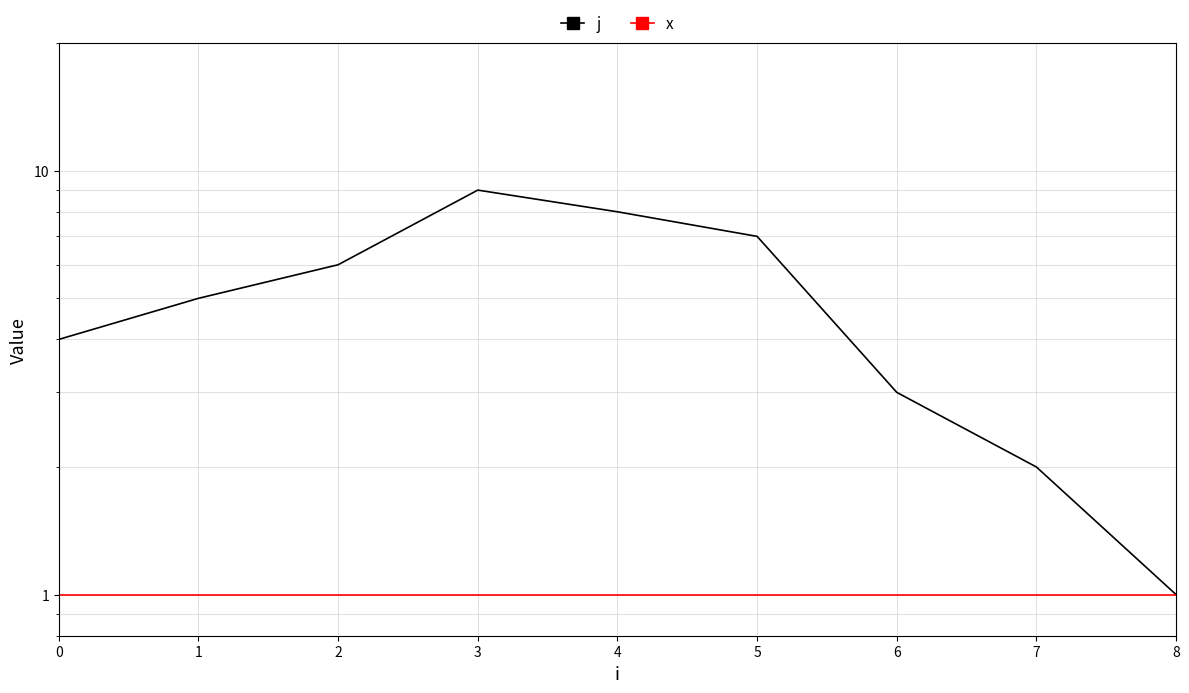

Which series changed the most between 4 and 6?

j